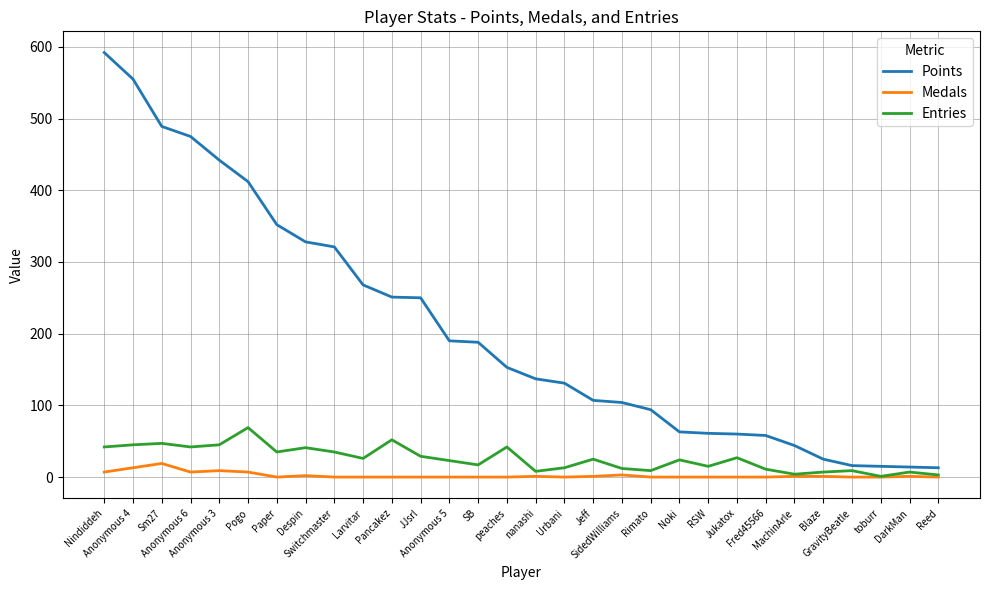

At how many categories does at least one series exceed 478?

3